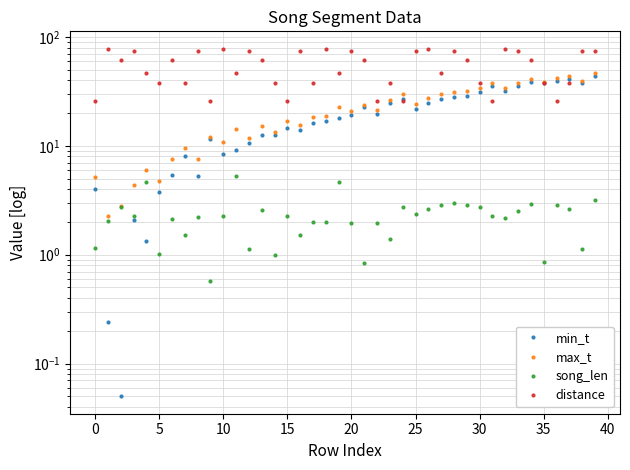

Is it true that min_t equals 15.8 at 11?

False